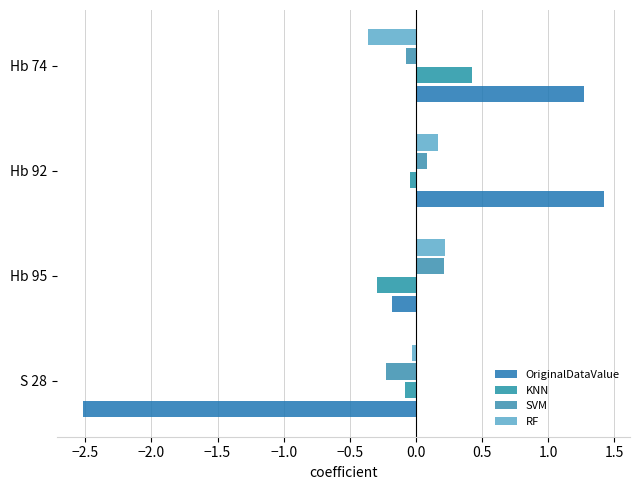

Rank the series by their maximum value, from lowest to highest.

SVM, RF, KNN, OriginalDataValue